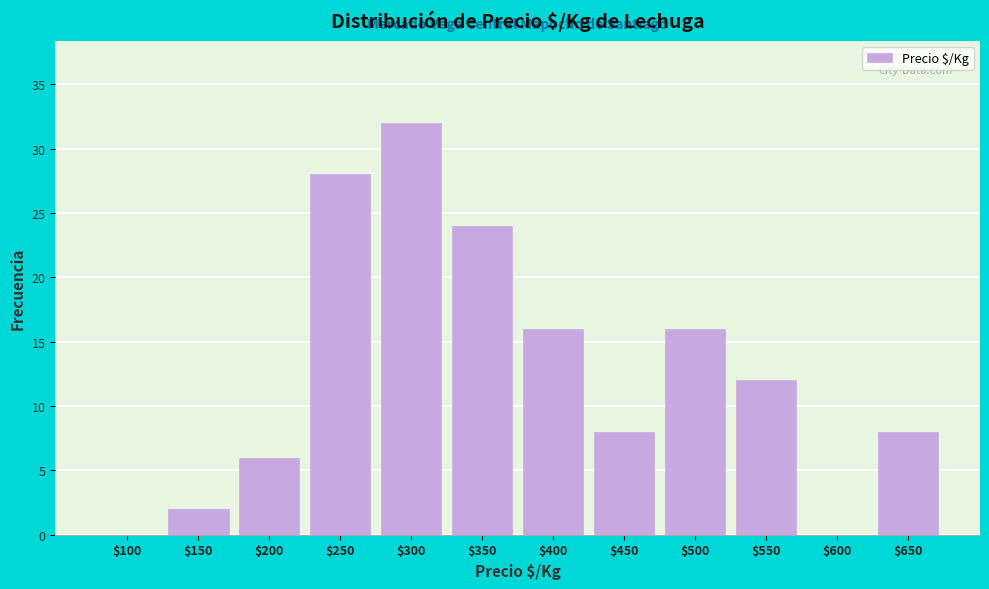

What is the sum of all values?

152